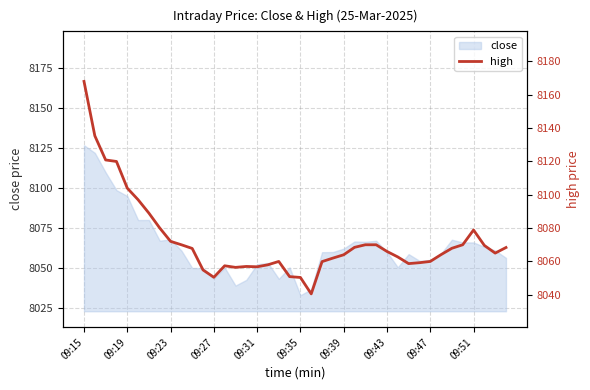

The value of close at 09:47 is 12768.3. True or false?

False